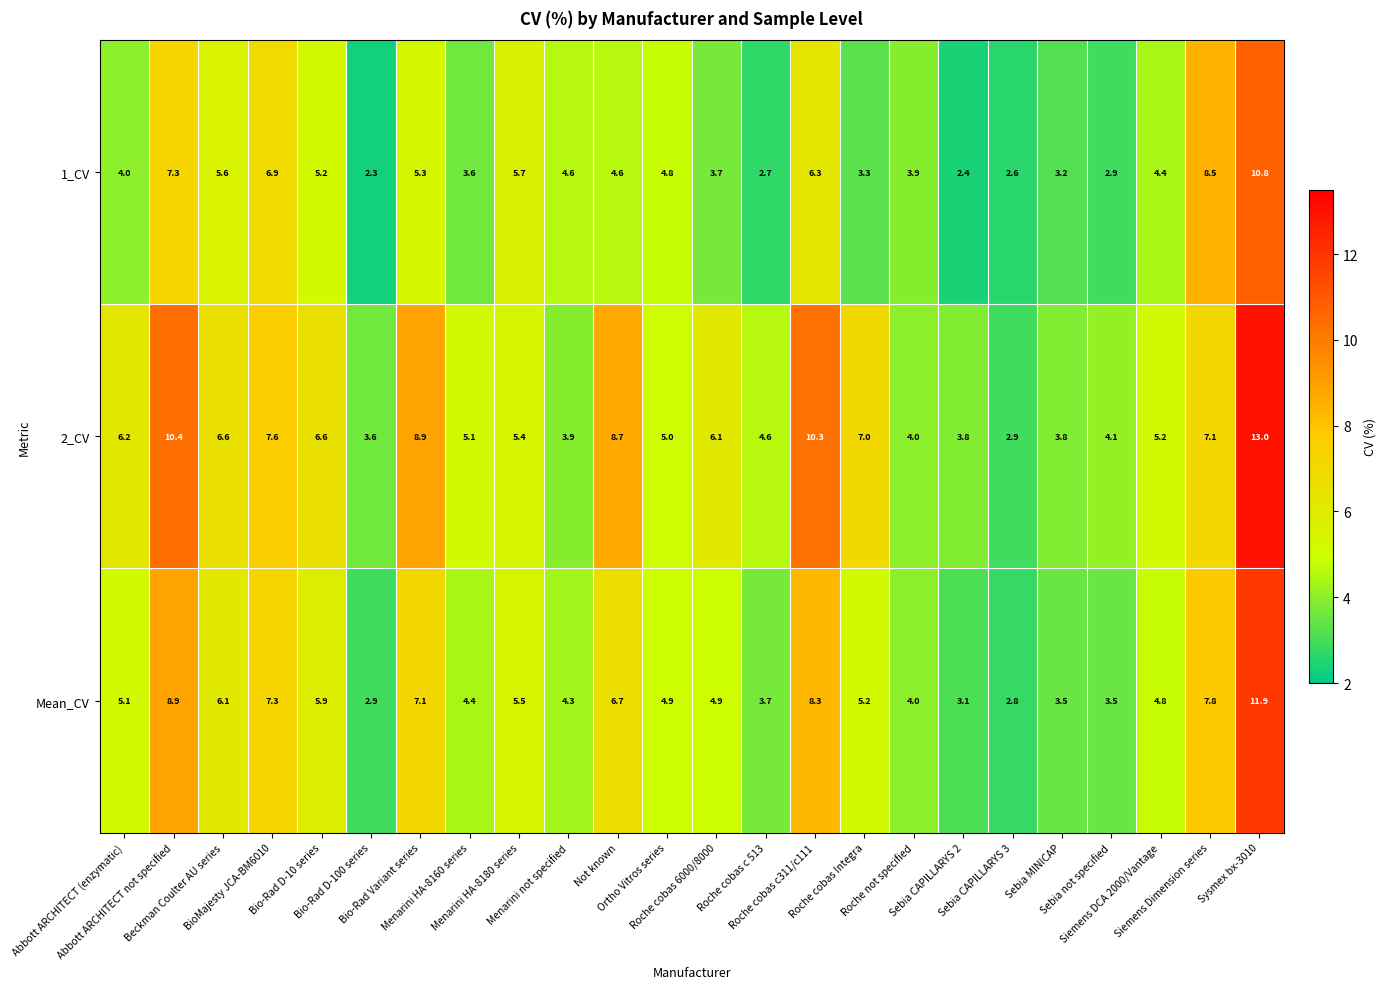

What is the average value of the 1_CV series?

4.8